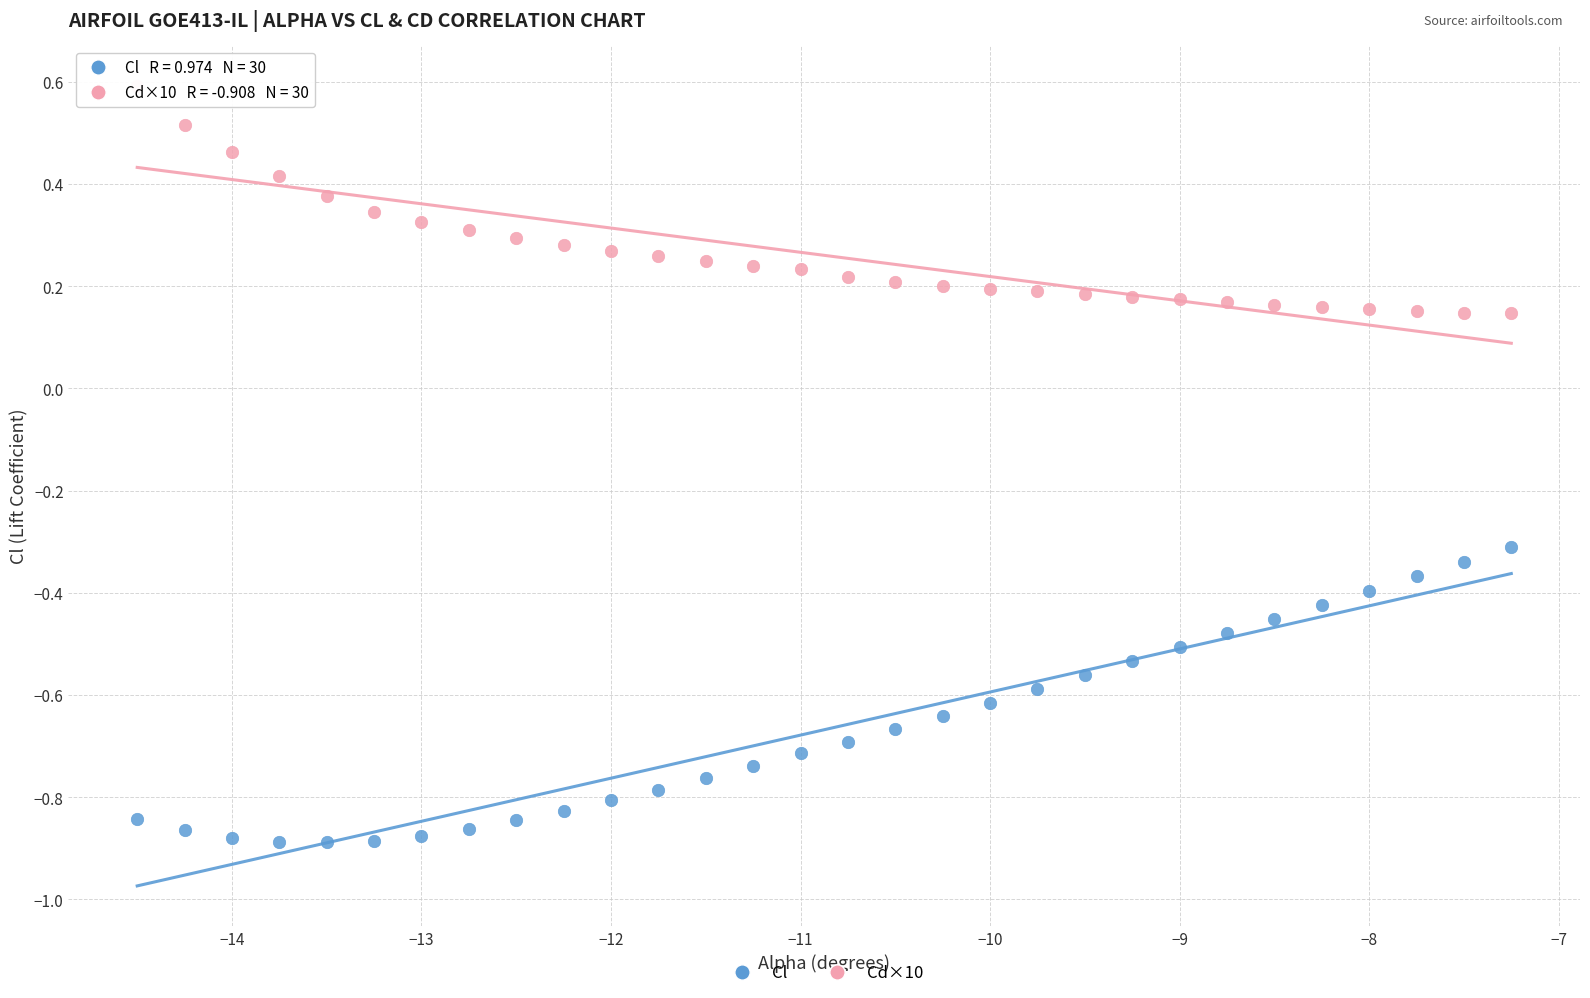

Across all data points, what is the range of Y values (max minus min)?

1.5